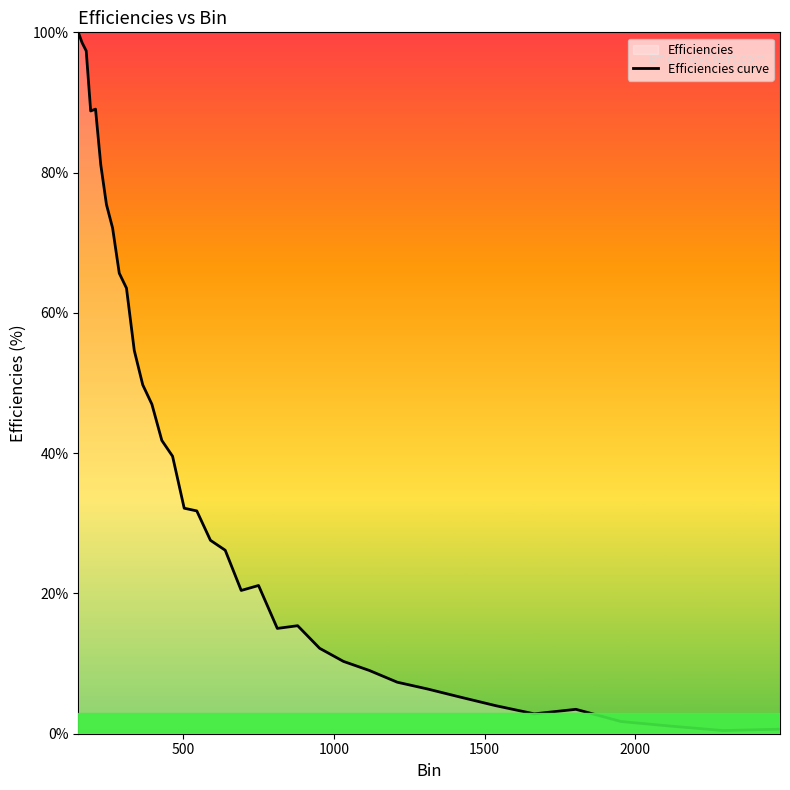

How many data points does each series have?

36